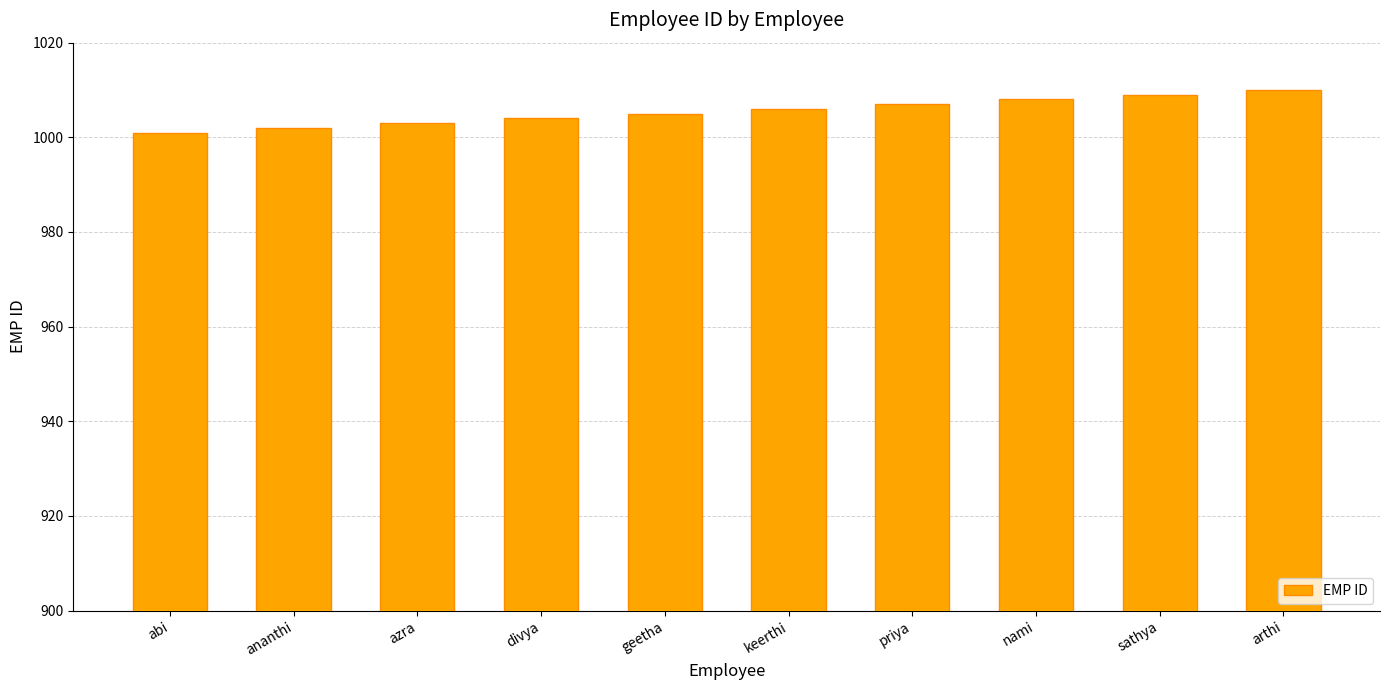

Between divya and priya, which is larger?

priya